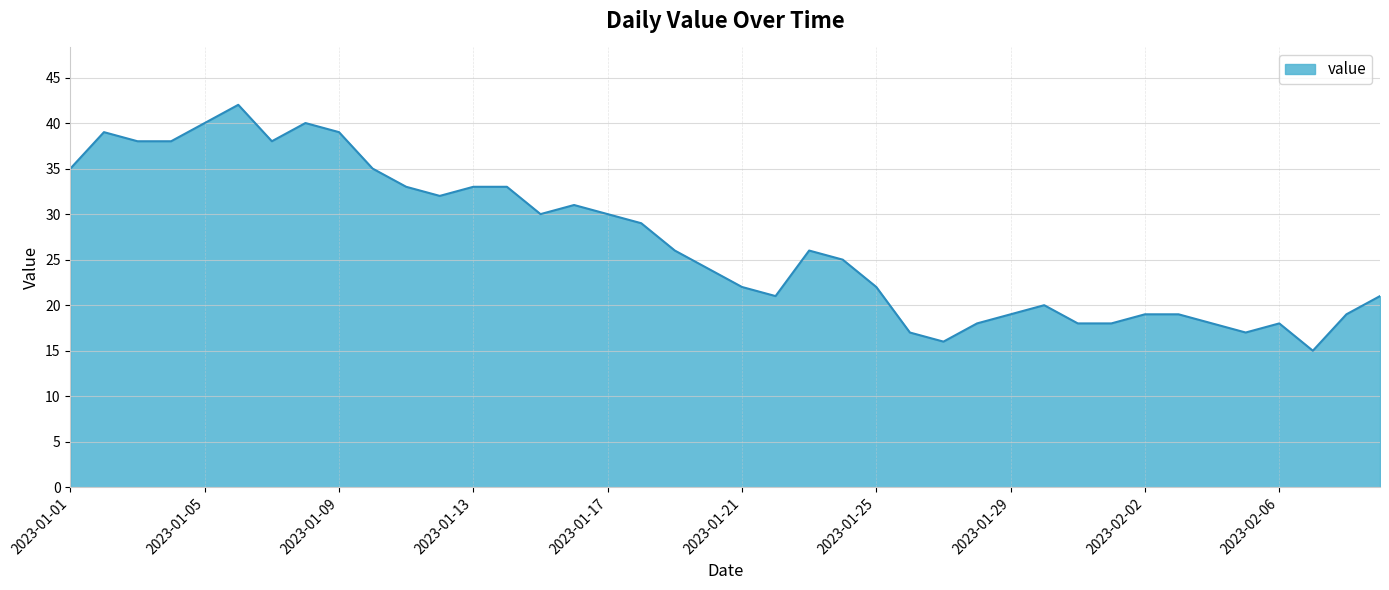

What is the smallest value displayed?

15